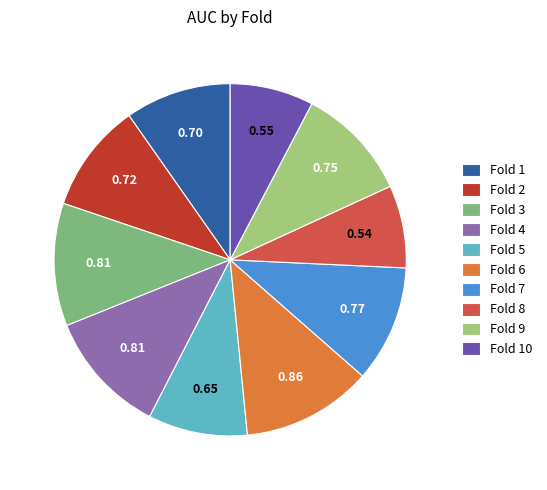

Which slice is the largest?

Fold 6